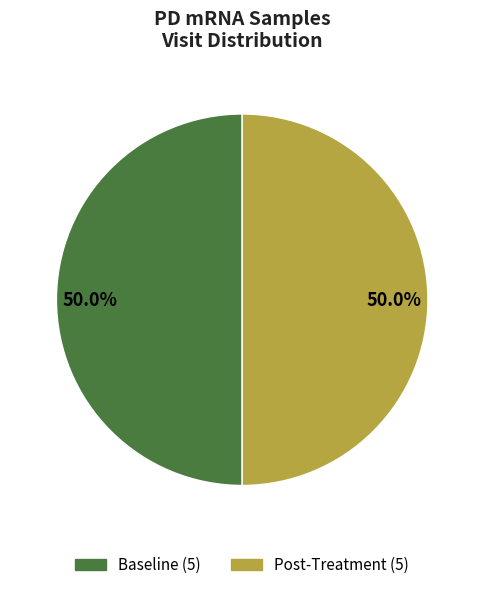

To the nearest percent, what is the difference between the largest and smallest slice percentages?

0%